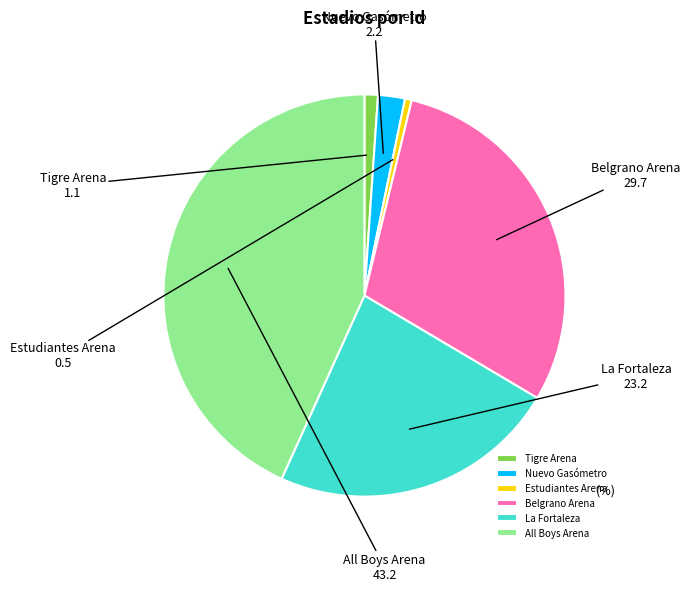

Do Tigre Arena and All Boys Arena together represent more than half of the pie?

No